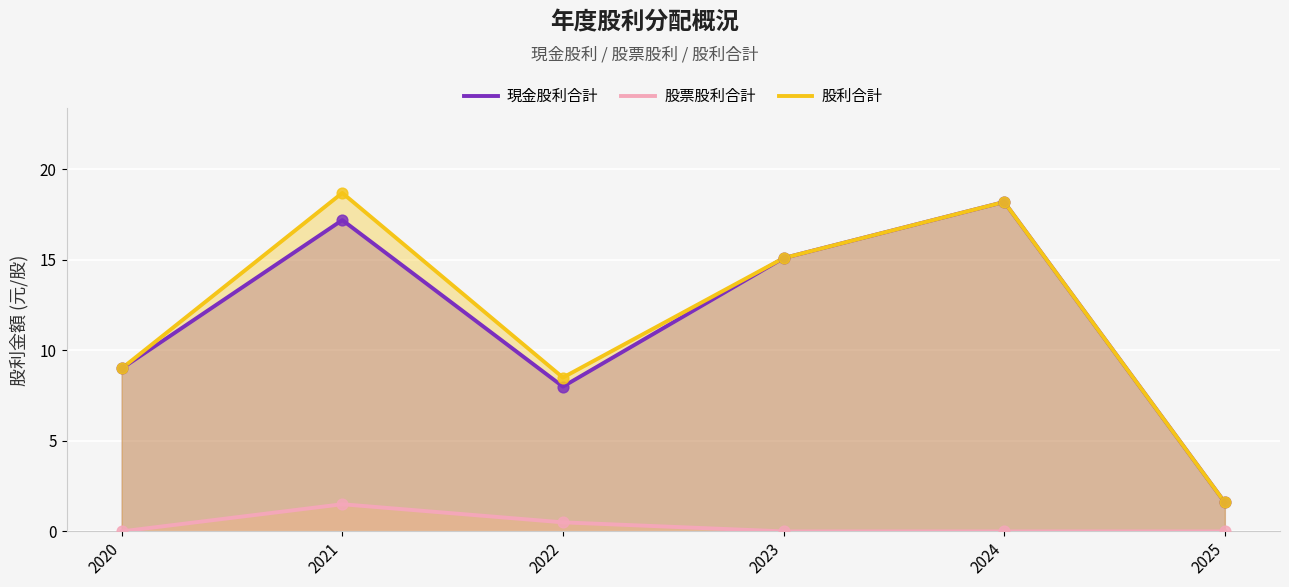

Which series has the widest spread of Y values?

股利合計